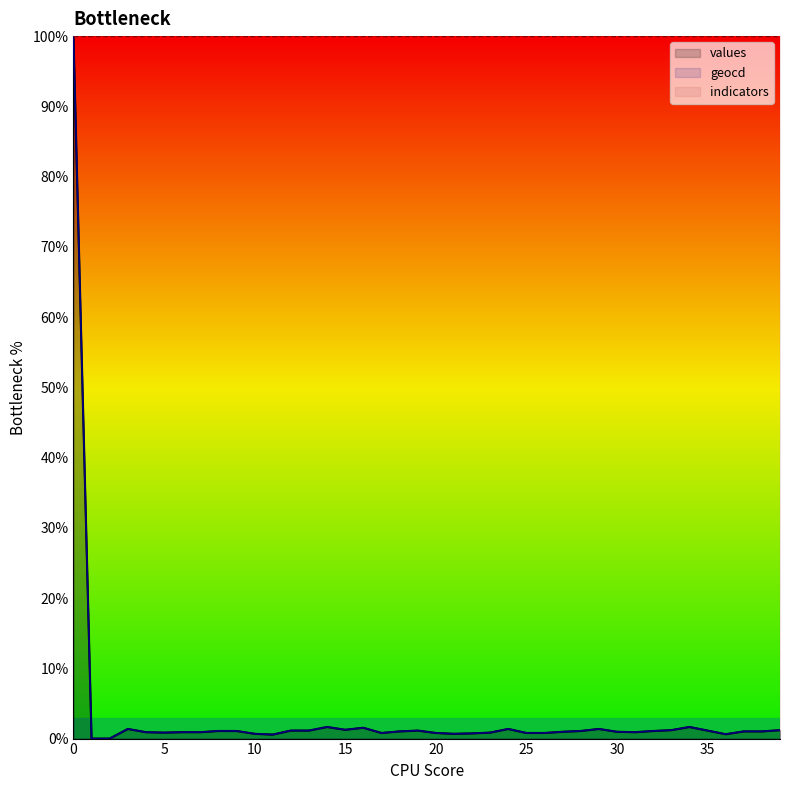

The values series shows 0.8 at 26. True or false?

True